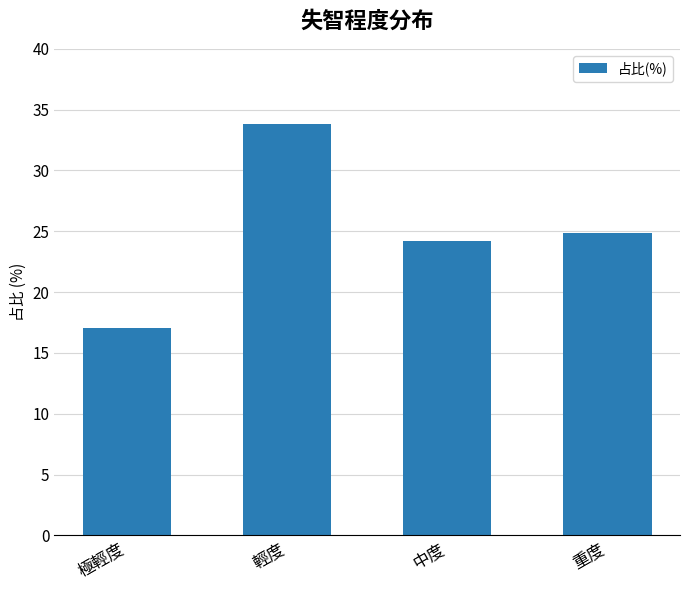

What is the change in value from 極輕度 to 輕度?

+16.8